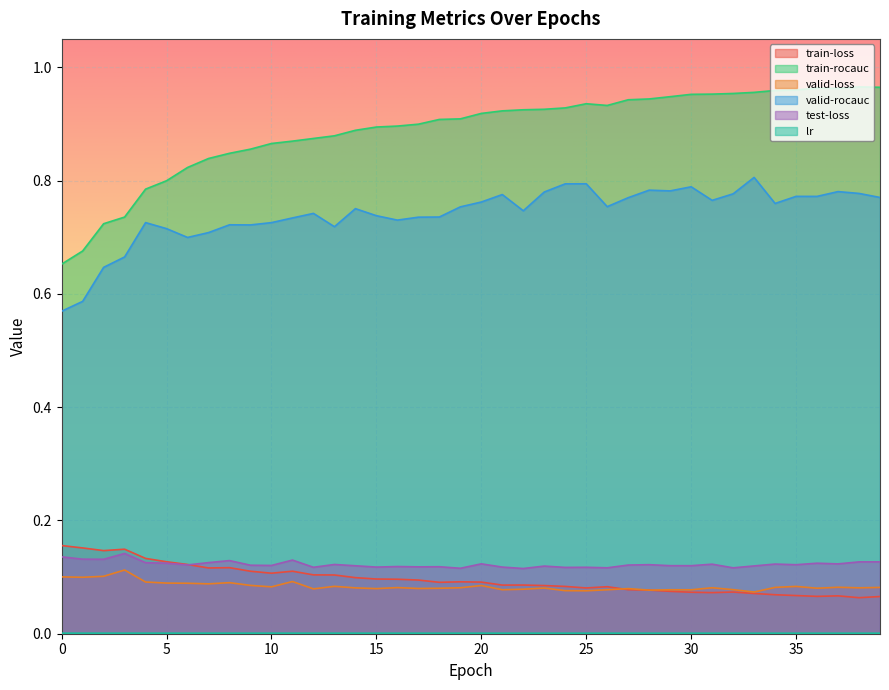

Does the chart display data point markers on the line(s)?

No